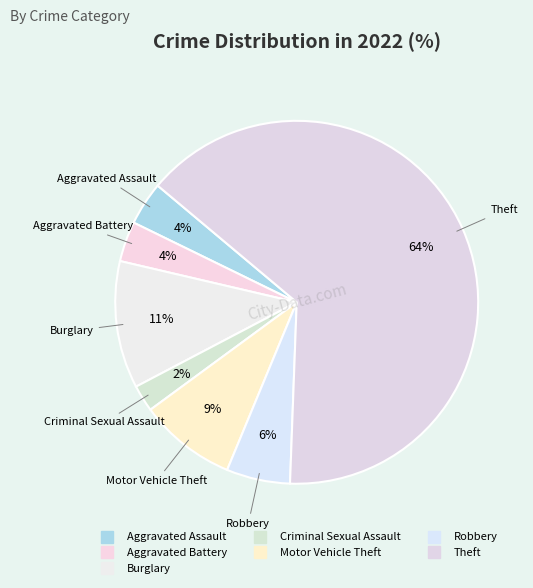

Count the number of slices in the pie.

7